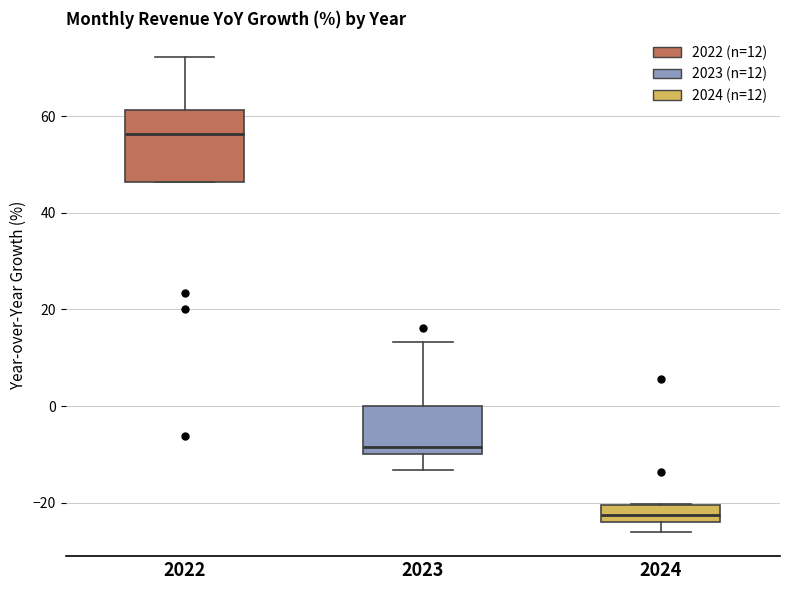

Comparing the boxes themselves (not the whiskers), which one is the tallest?

2022